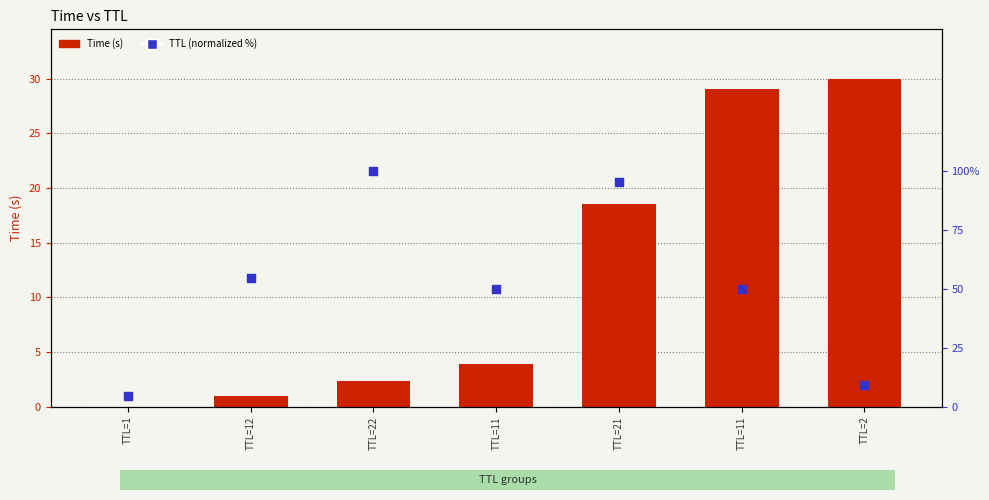

Which series reaches the maximum Y coordinate?

TTL (normalized %)